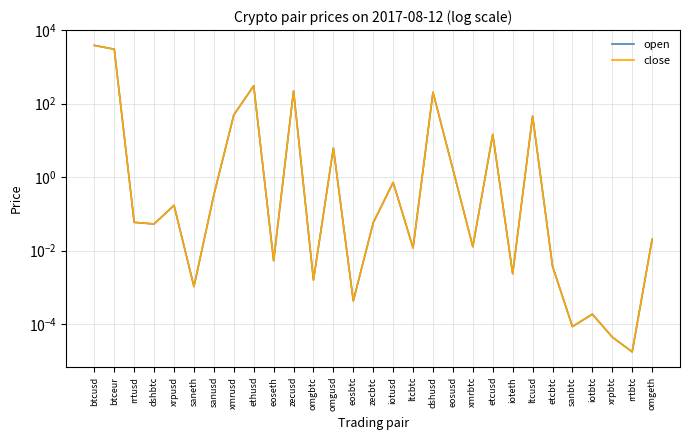

At which category does open reach its first local peak?

xrpusd